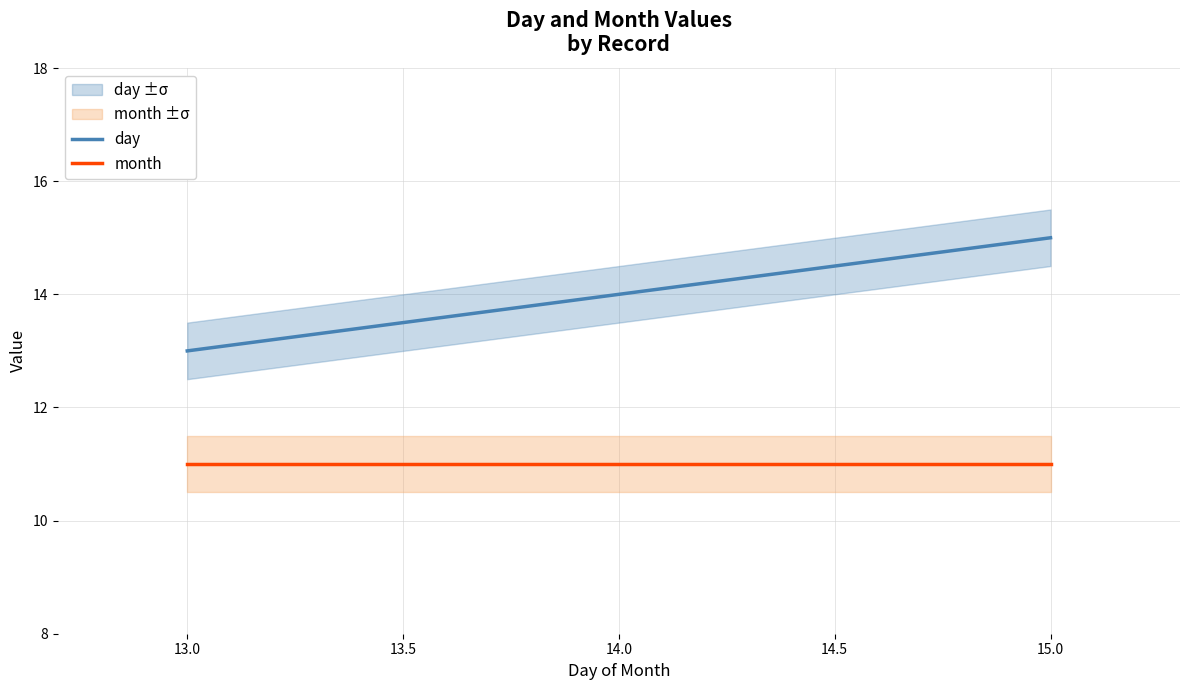

The day series shows 21 at 15.0. True or false?

False